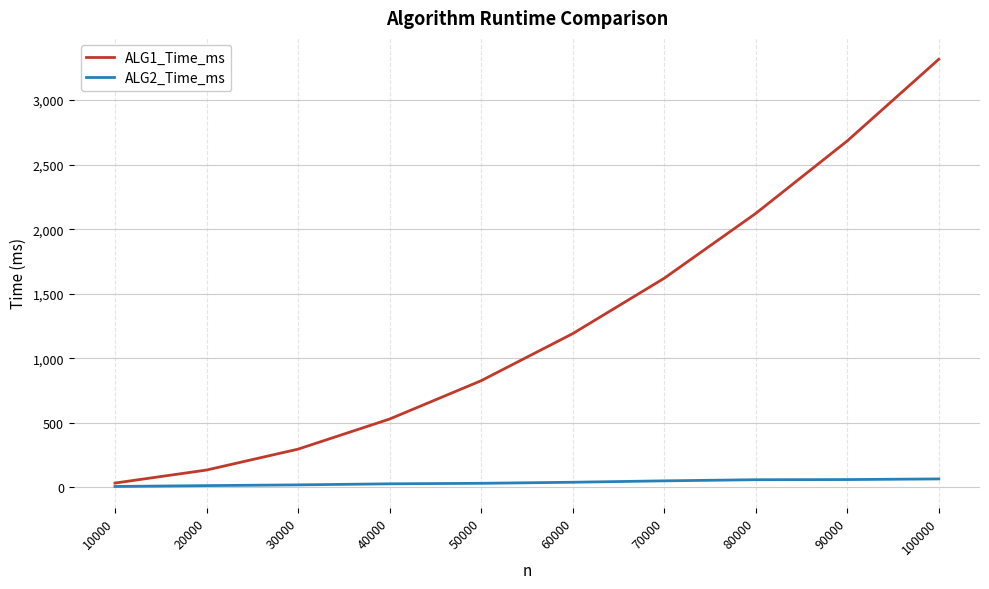

Which series has the largest range (max minus min)?

ALG1_Time_ms